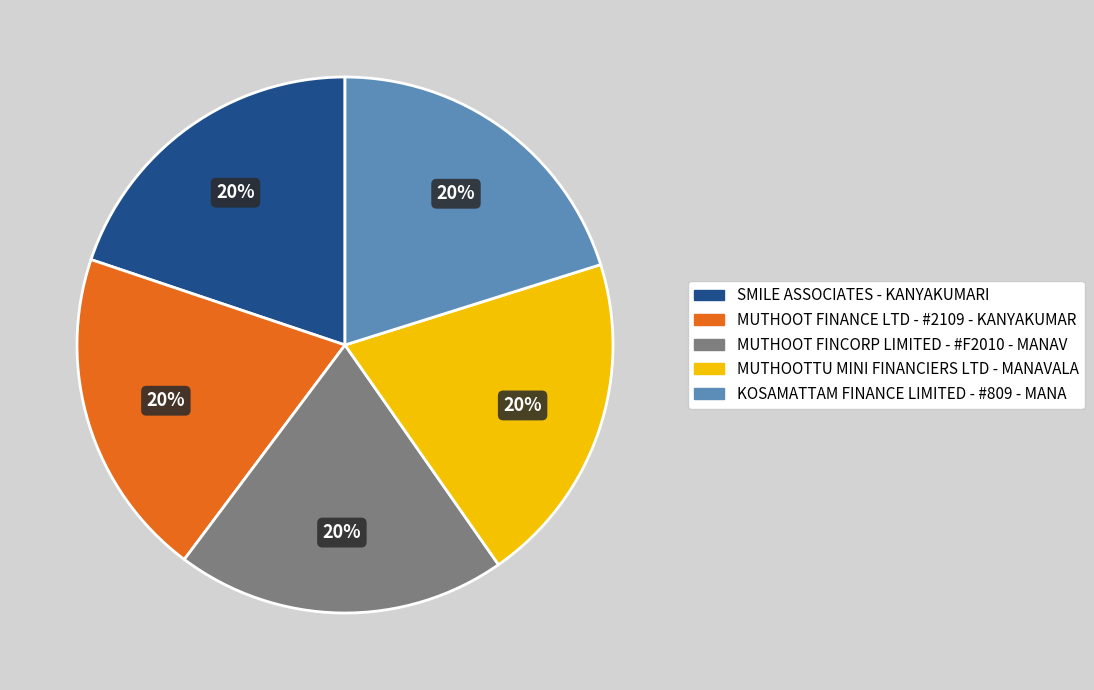

Approximately how many times larger is the value at MUTHOOTTU MINI FINANCIERS LTD - MANAVALA compared to MUTHOOT FINANCE LTD - #2109 - KANYAKUMAR?

1.0